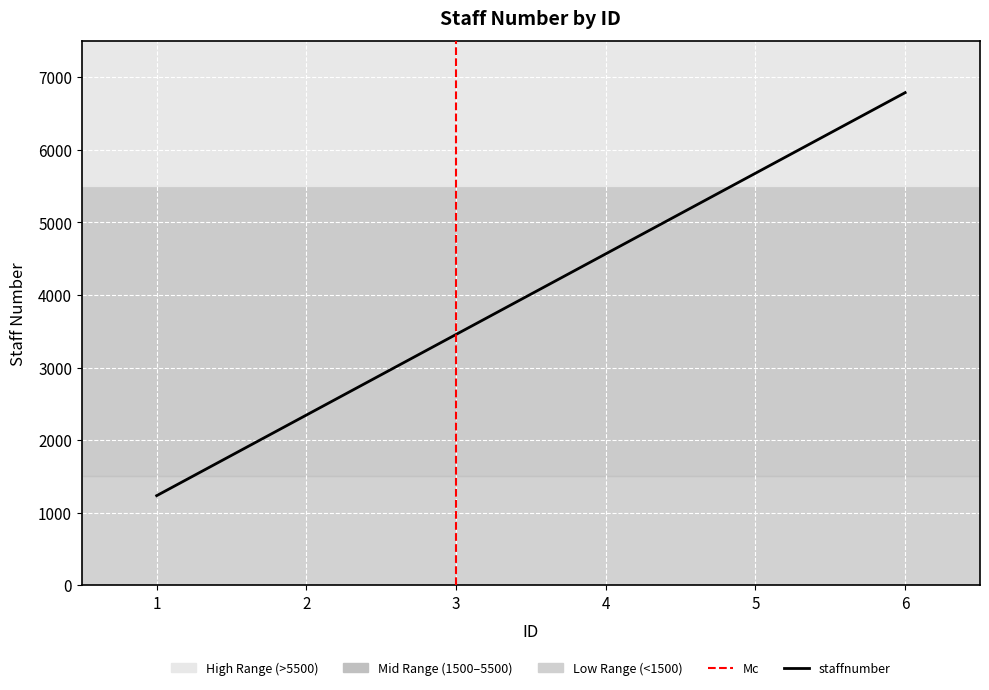

What is the approximate value at 6, to the nearest 10?

6790